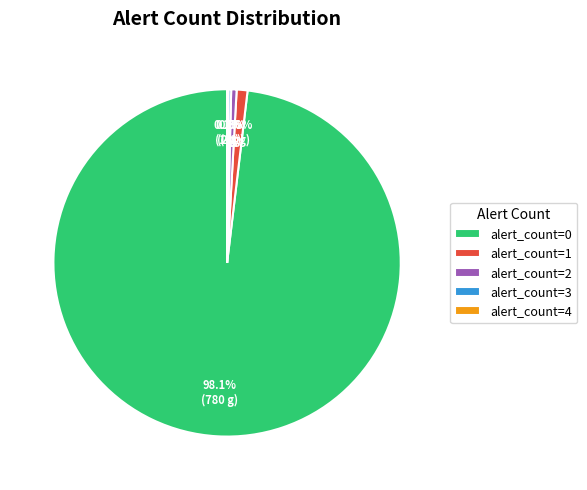

What percentage is NOT represented by alert_count=0?

1.9%